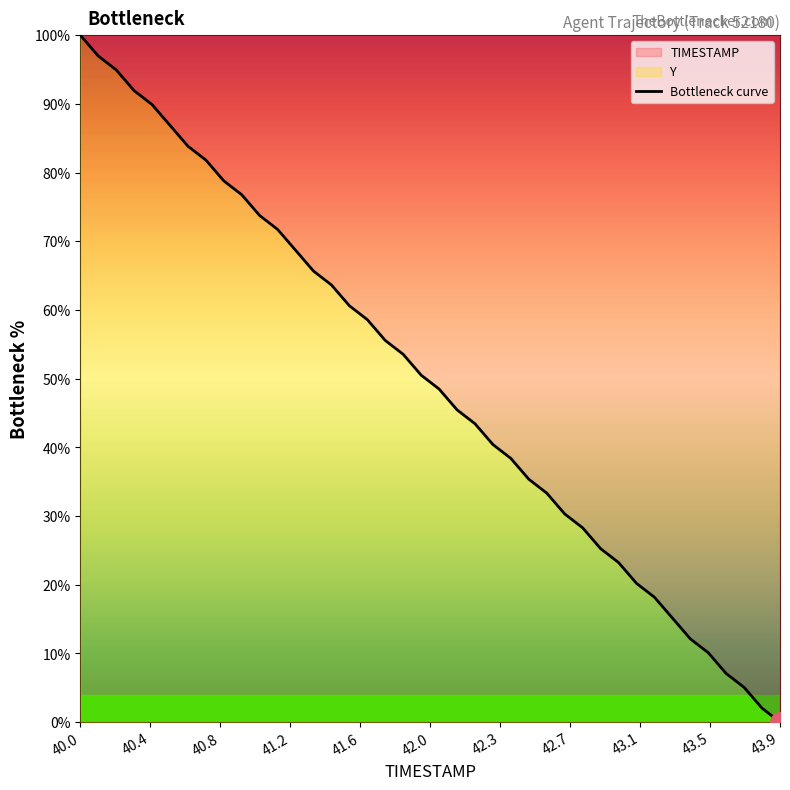

True or false: the data shows 172.7 at 40.0.

False